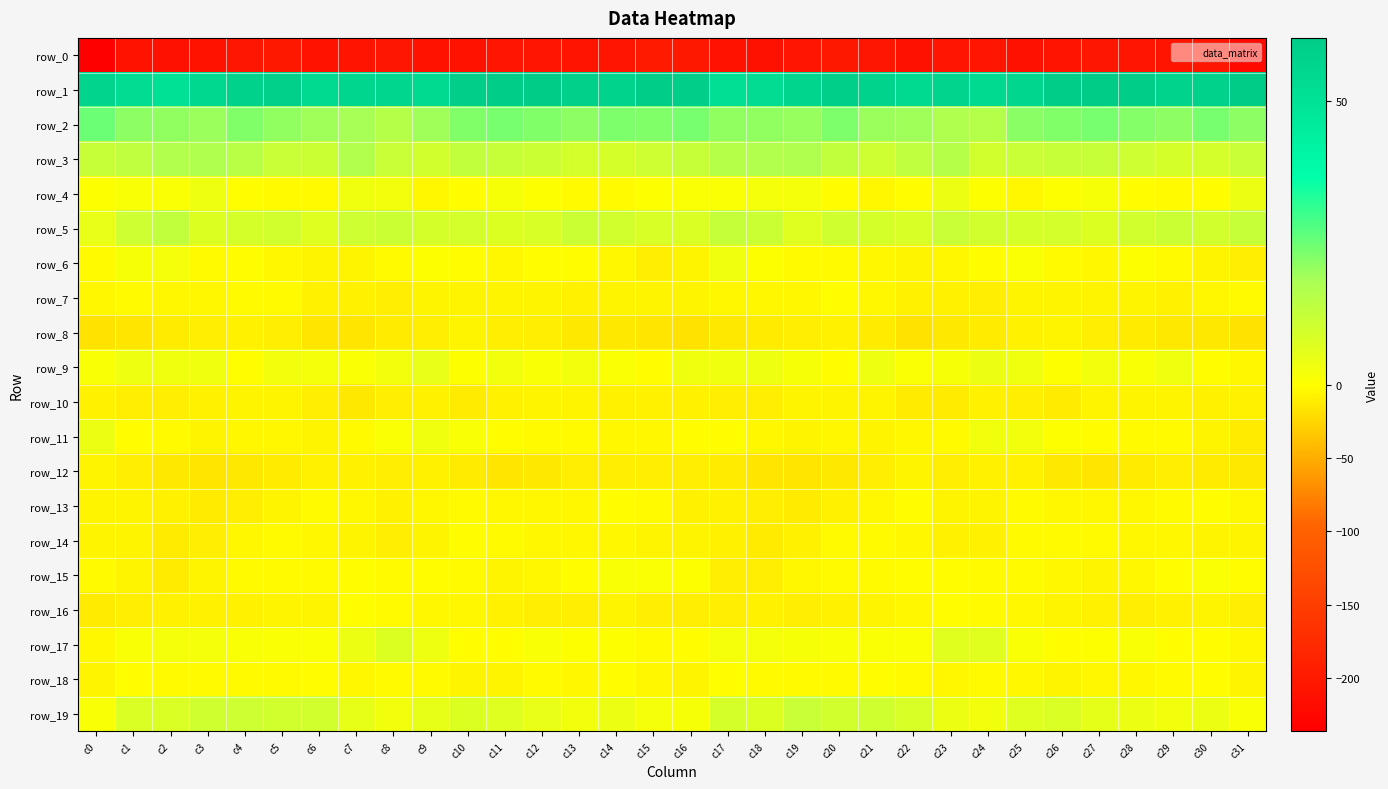

What is the difference between the highest and lowest values at c1?

263.3